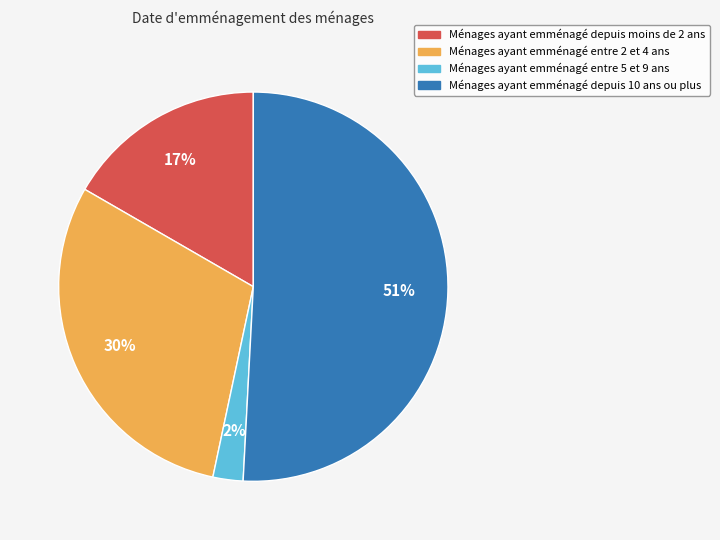

Is there any slice that represents more than half of the pie?

Yes